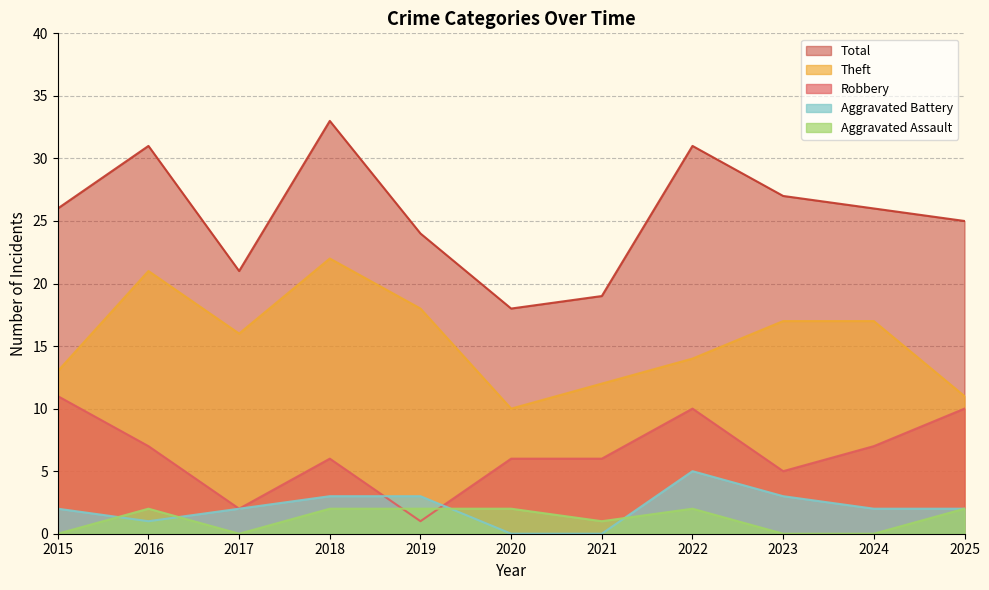

True or false: Total and Aggravated Assault cross at least once.

False